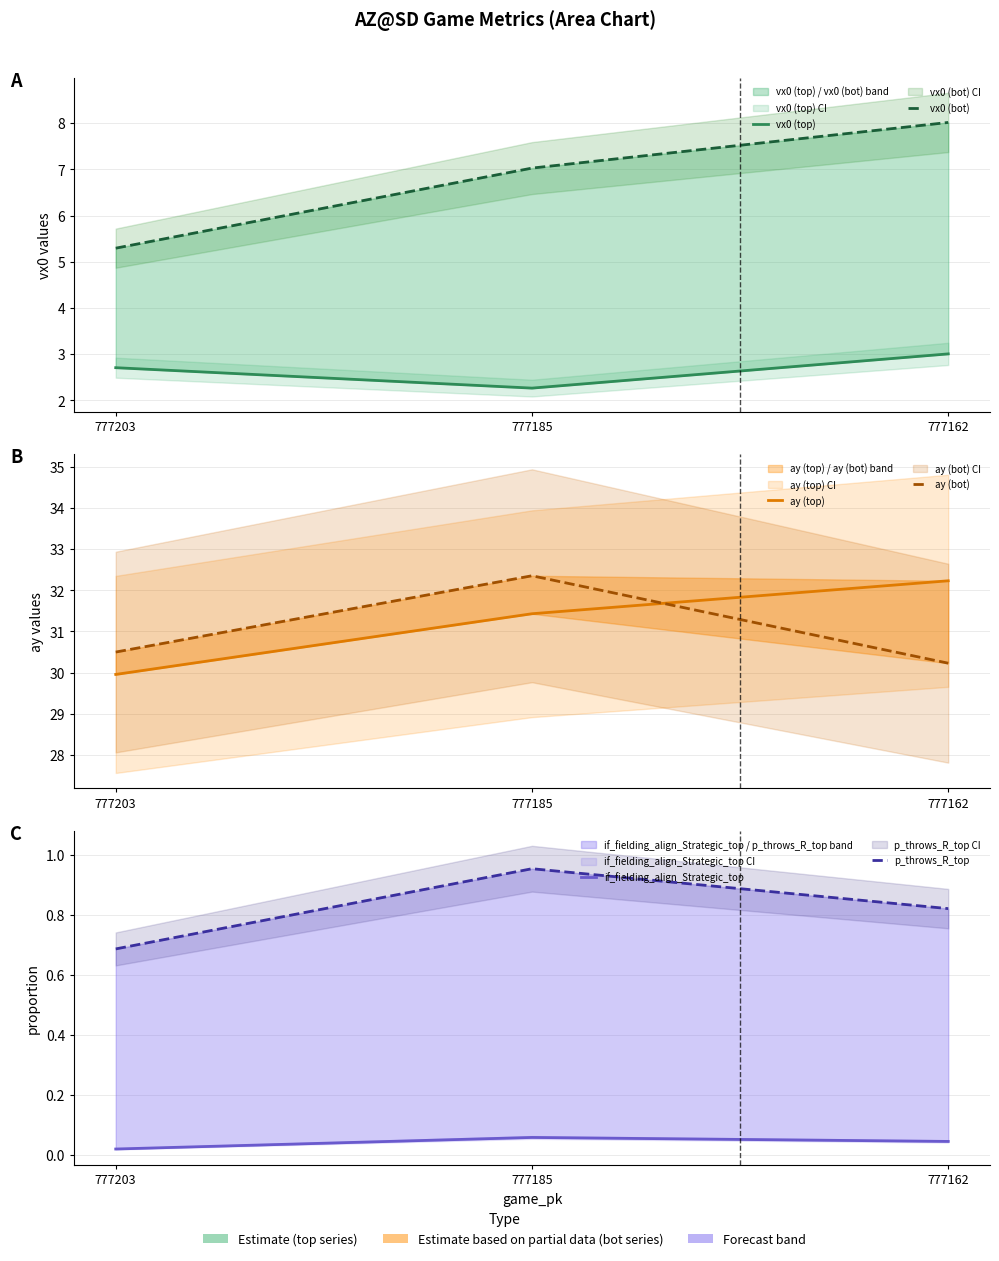

Does the chart have visible grid lines?

Yes